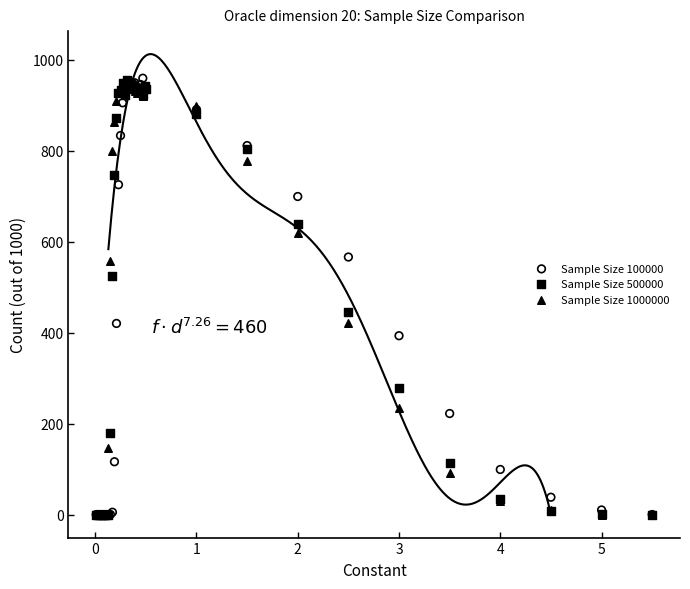

What are all the series names shown in the legend?

Sample Size 100000, Sample Size 500000, Sample Size 1000000